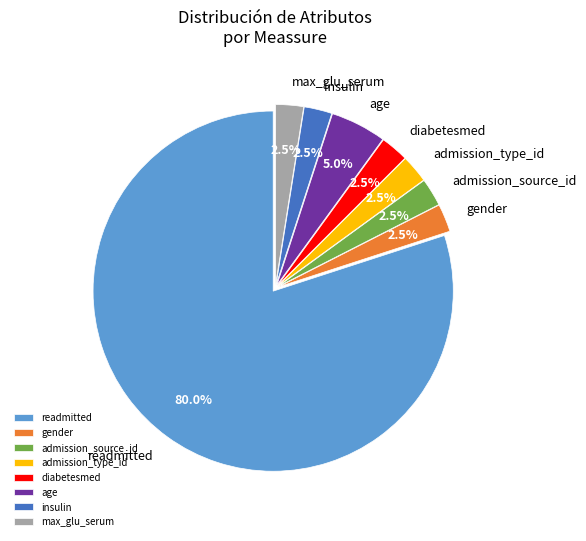

What is the ratio of the value at age to the value at admission_type_id?

2.0